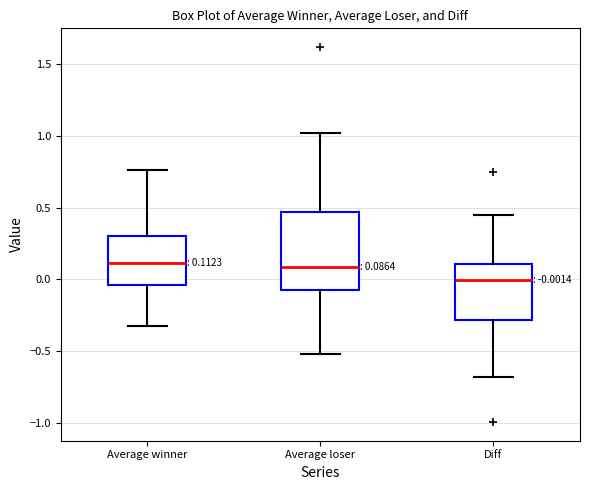

Comparing the boxes themselves (not the whiskers), which one is the tallest?

Average loser